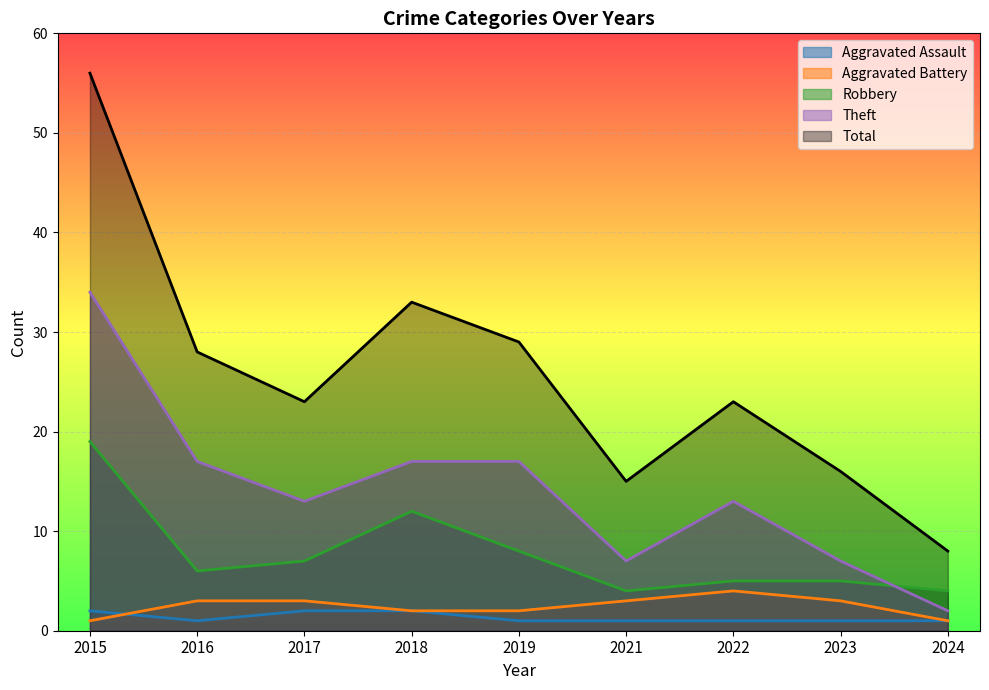

Between 2017 and 2022, which series saw the biggest shift?

Robbery